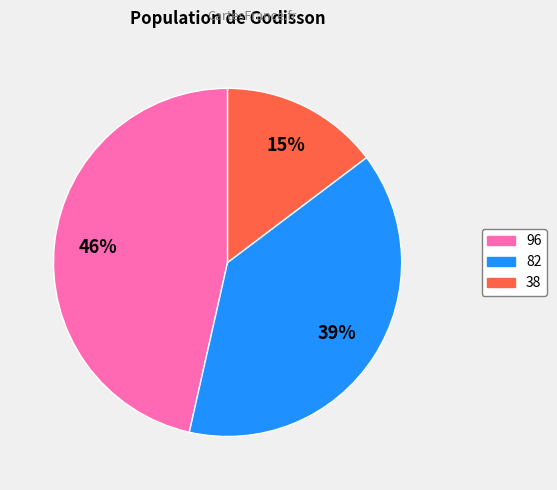

Is the sum of 96 and 38 greater than half?

Yes